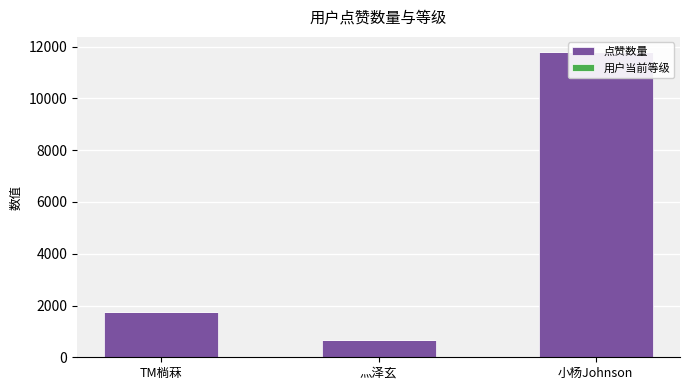

How many data points does each series have?

3